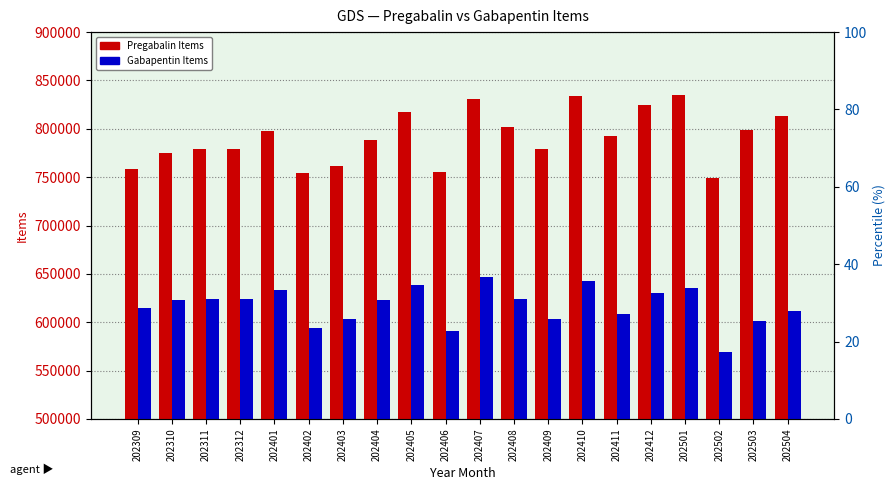

Which series has the largest range (max minus min)?

Pregabalin Items